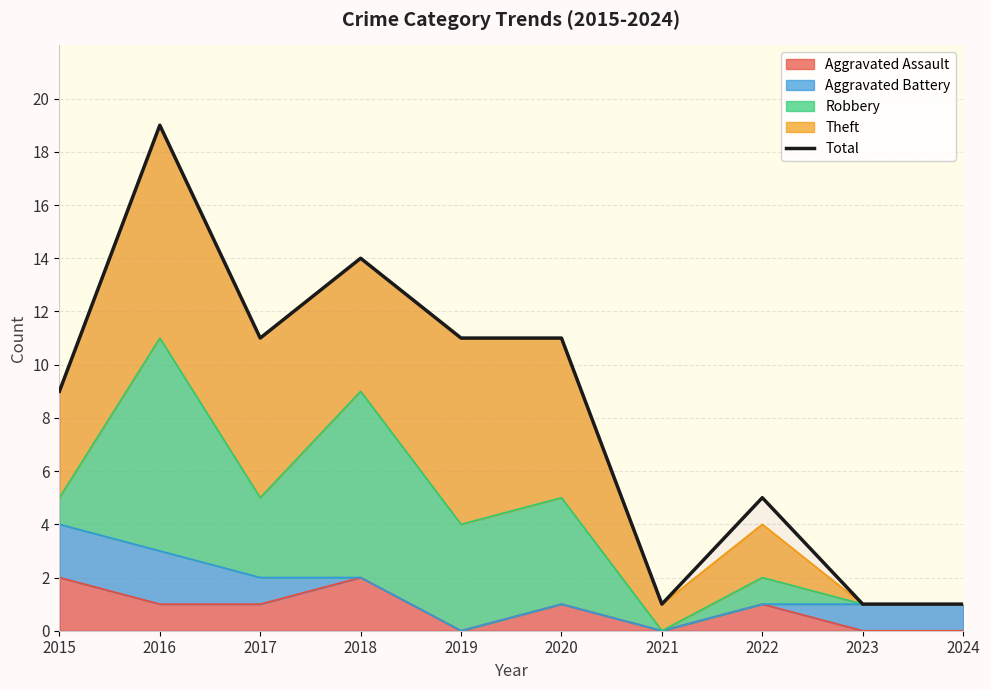

How many values are below 11?

5